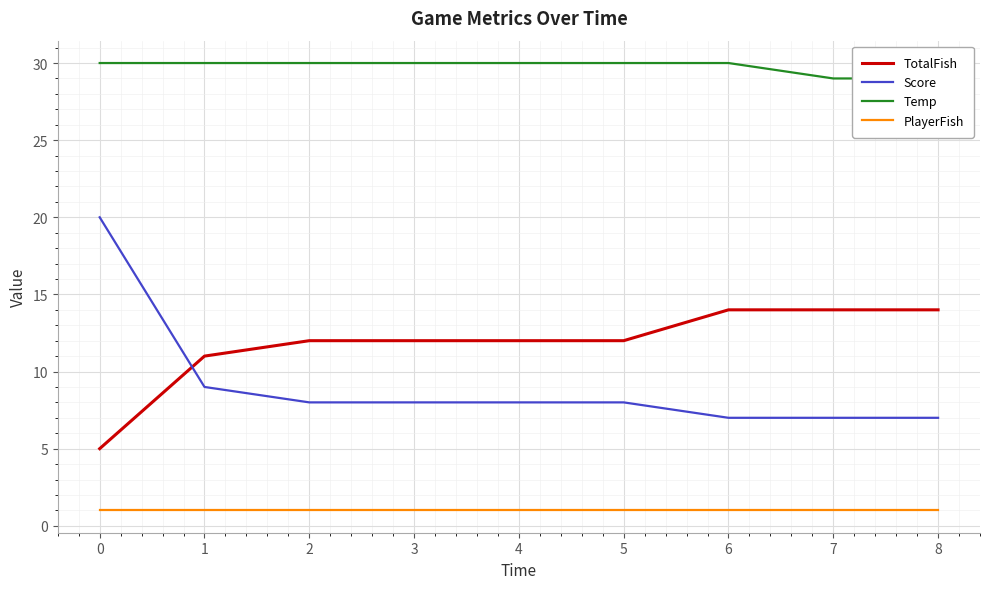

How many times do Score and TotalFish cross each other?

1